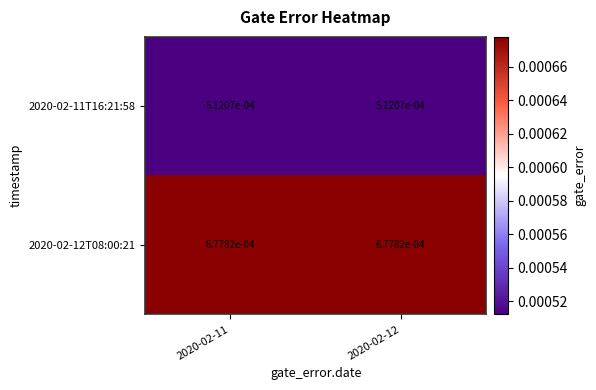

Rank the series at 2020-02-11 from highest to lowest value.

2020-02-12T08:00:21, 2020-02-11T16:21:58